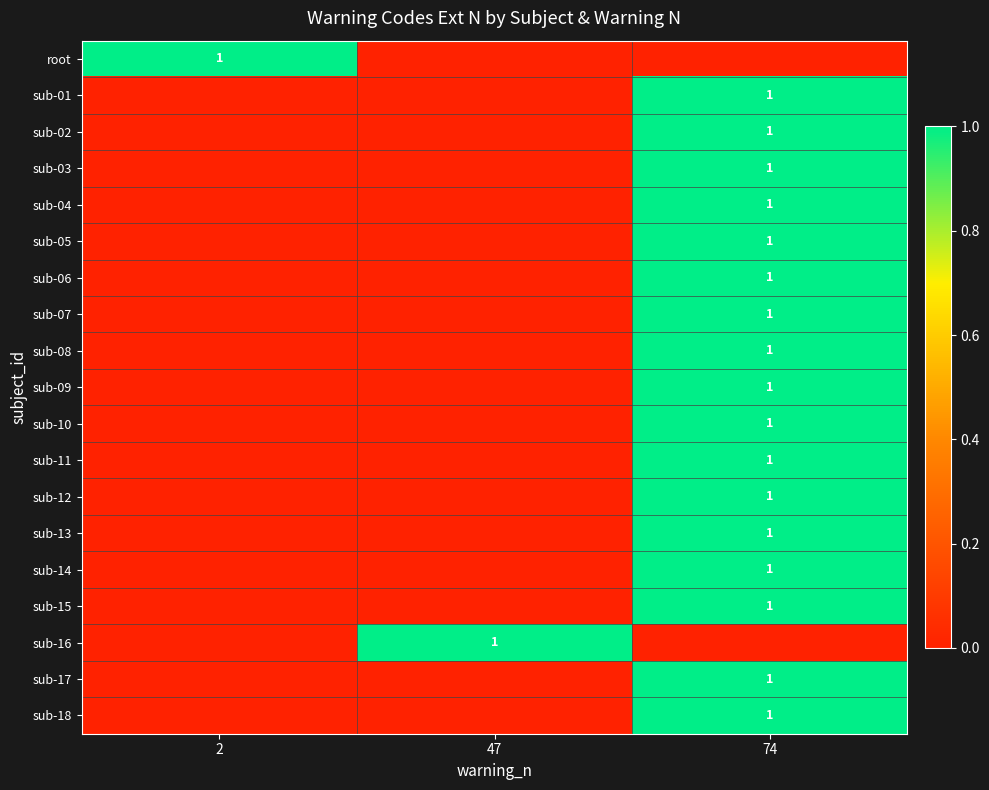

Reading left to right, list all the values displayed in this chart.

row_0: 2=1	47=0	74=0
row_1: 2=0	47=0	74=1
row_2: 2=0	47=0	74=1
row_3: 2=0	47=0	74=1
row_4: 2=0	47=0	74=1
row_5: 2=0	47=0	74=1
row_6: 2=0	47=0	74=1
row_7: 2=0	47=0	74=1
row_8: 2=0	47=0	74=1
row_9: 2=0	47=0	74=1
row_10: 2=0	47=0	74=1
row_11: 2=0	47=0	74=1
row_12: 2=0	47=0	74=1
row_13: 2=0	47=0	74=1
row_14: 2=0	47=0	74=1
row_15: 2=0	47=0	74=1
row_16: 2=0	47=1	74=0
row_17: 2=0	47=0	74=1
row_18: 2=0	47=0	74=1